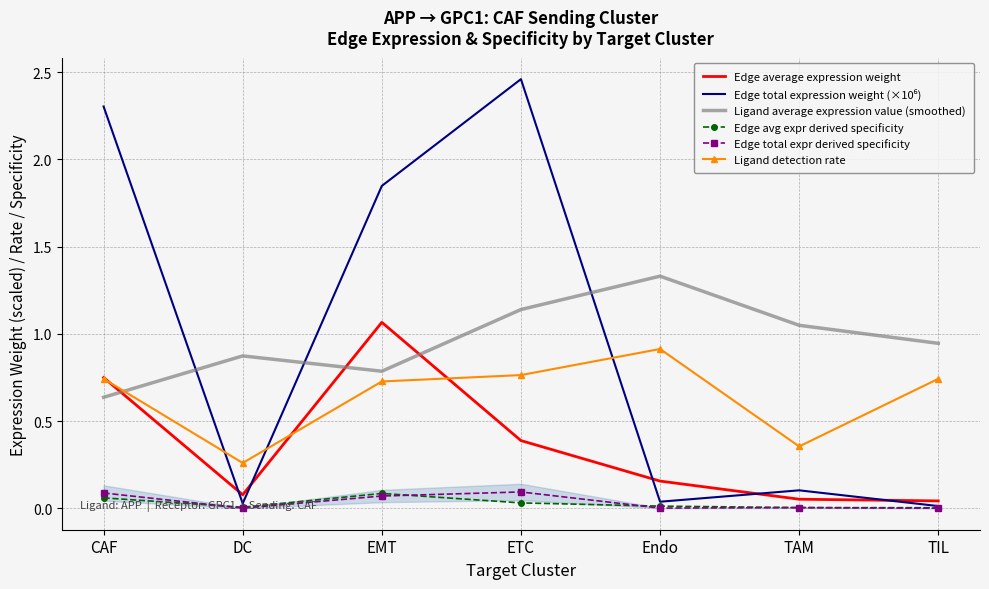

Does the chart have visible grid lines?

Yes